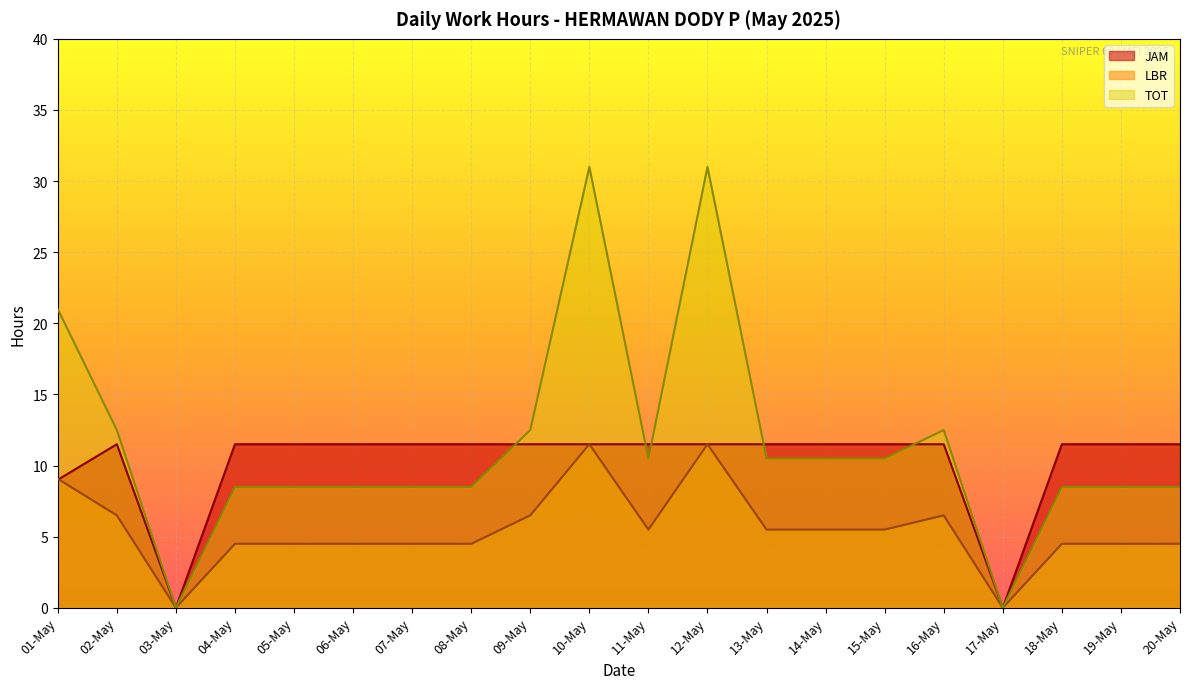

List the series in order of their overall mean, lowest first.

LBR, JAM, TOT